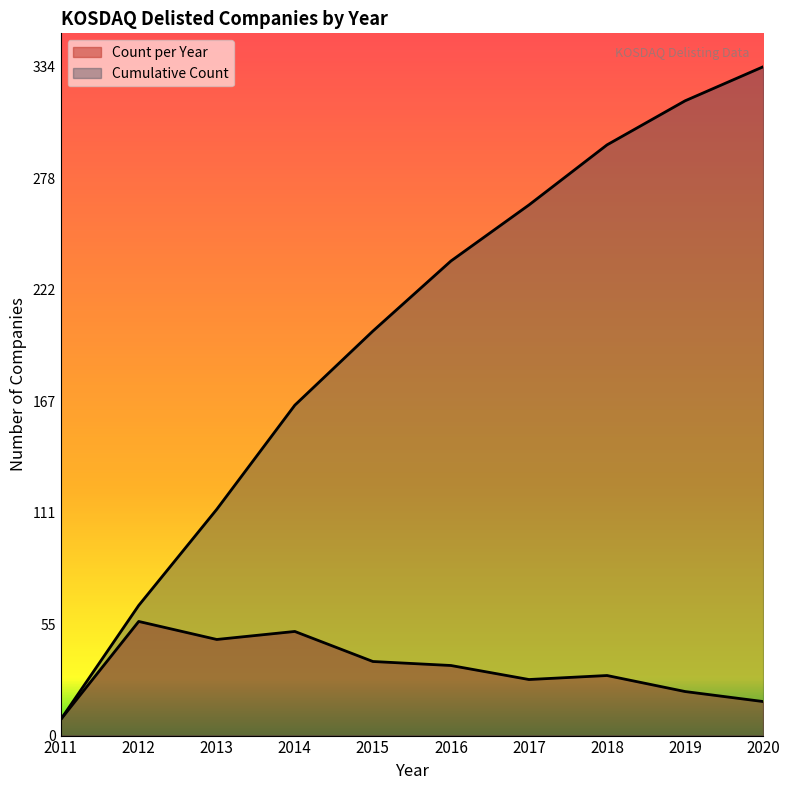

What is the maximum value shown in the chart?

334